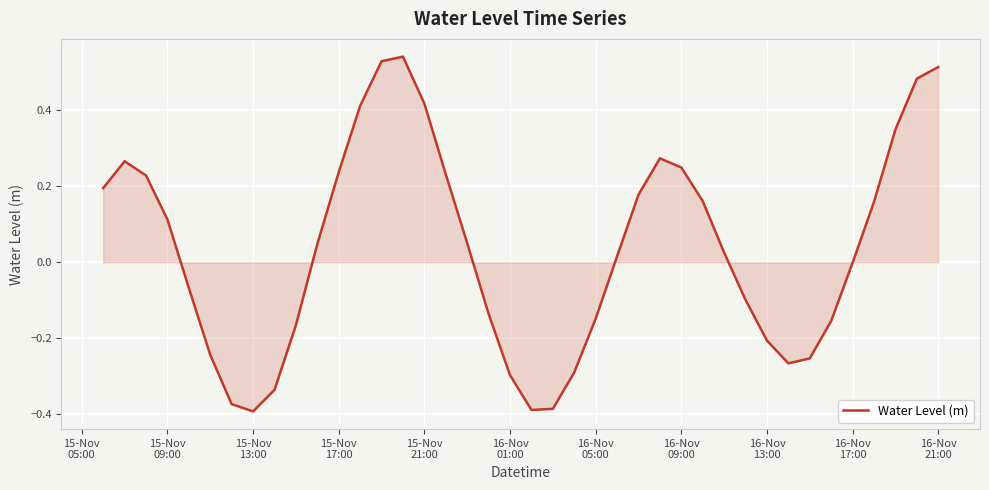

What is the difference between the maximum and minimum values?

0.9